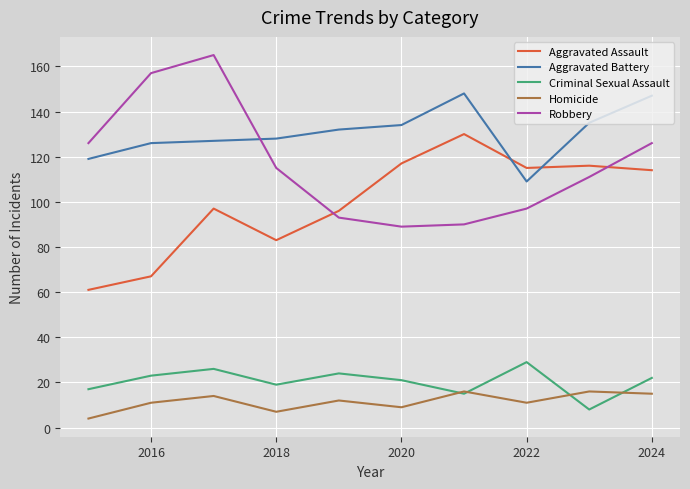

True or false: Criminal Sexual Assault and Aggravated Battery intersect in this chart.

False